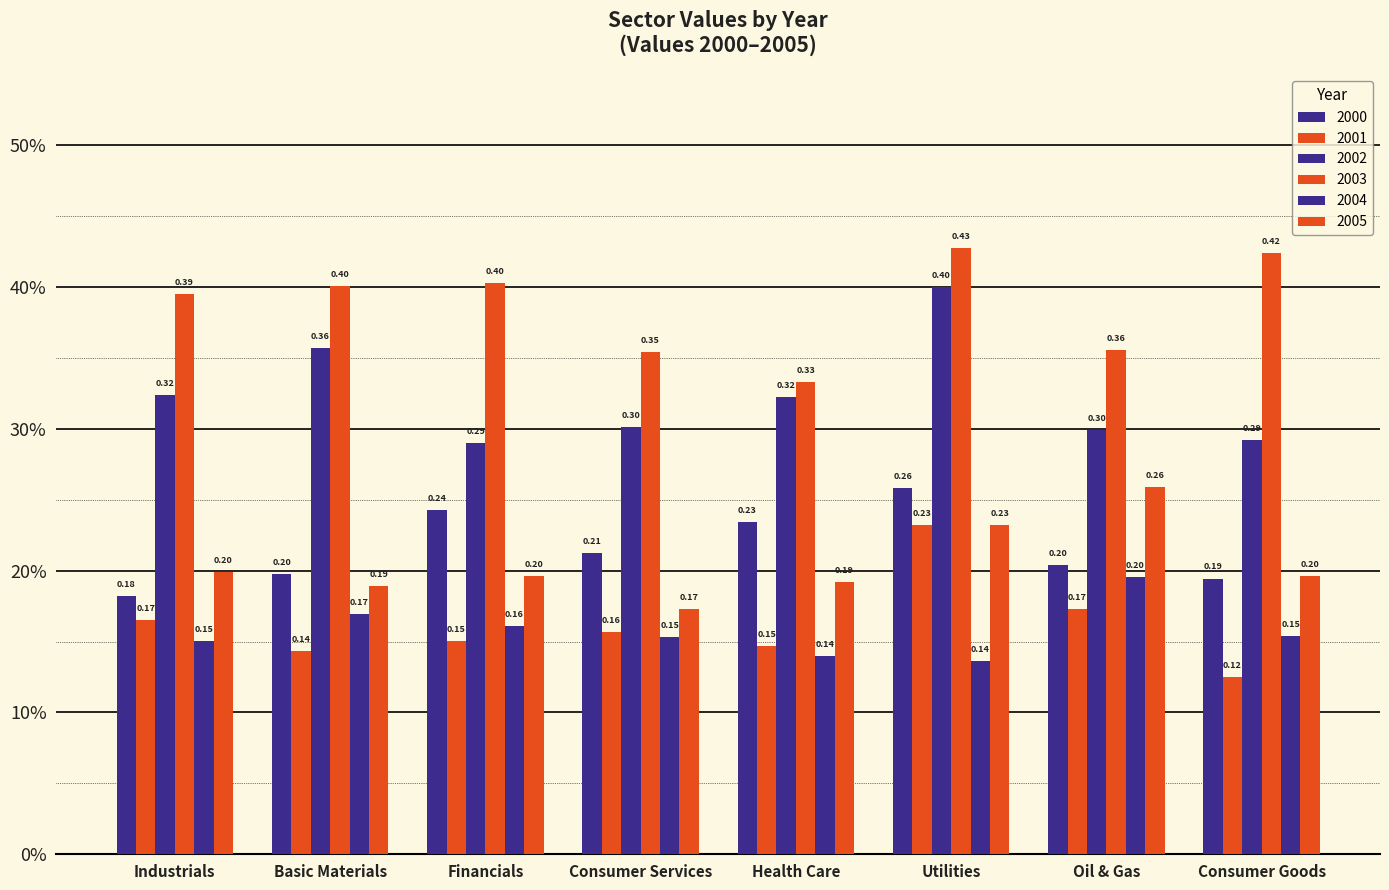

What is the sum of all 2003 values?

3.1